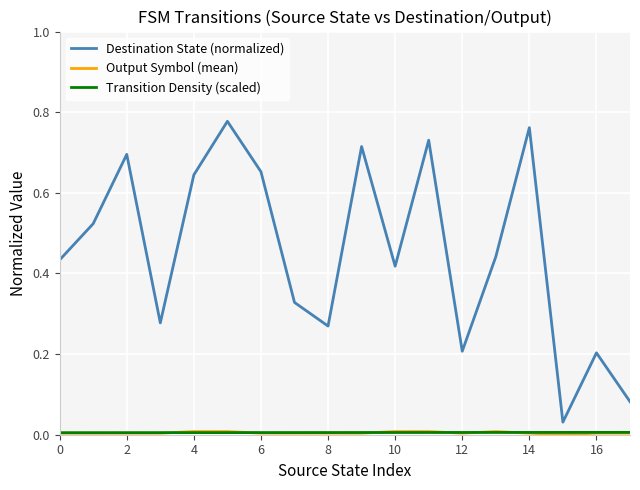

Does the chart display data point markers on the line(s)?

No